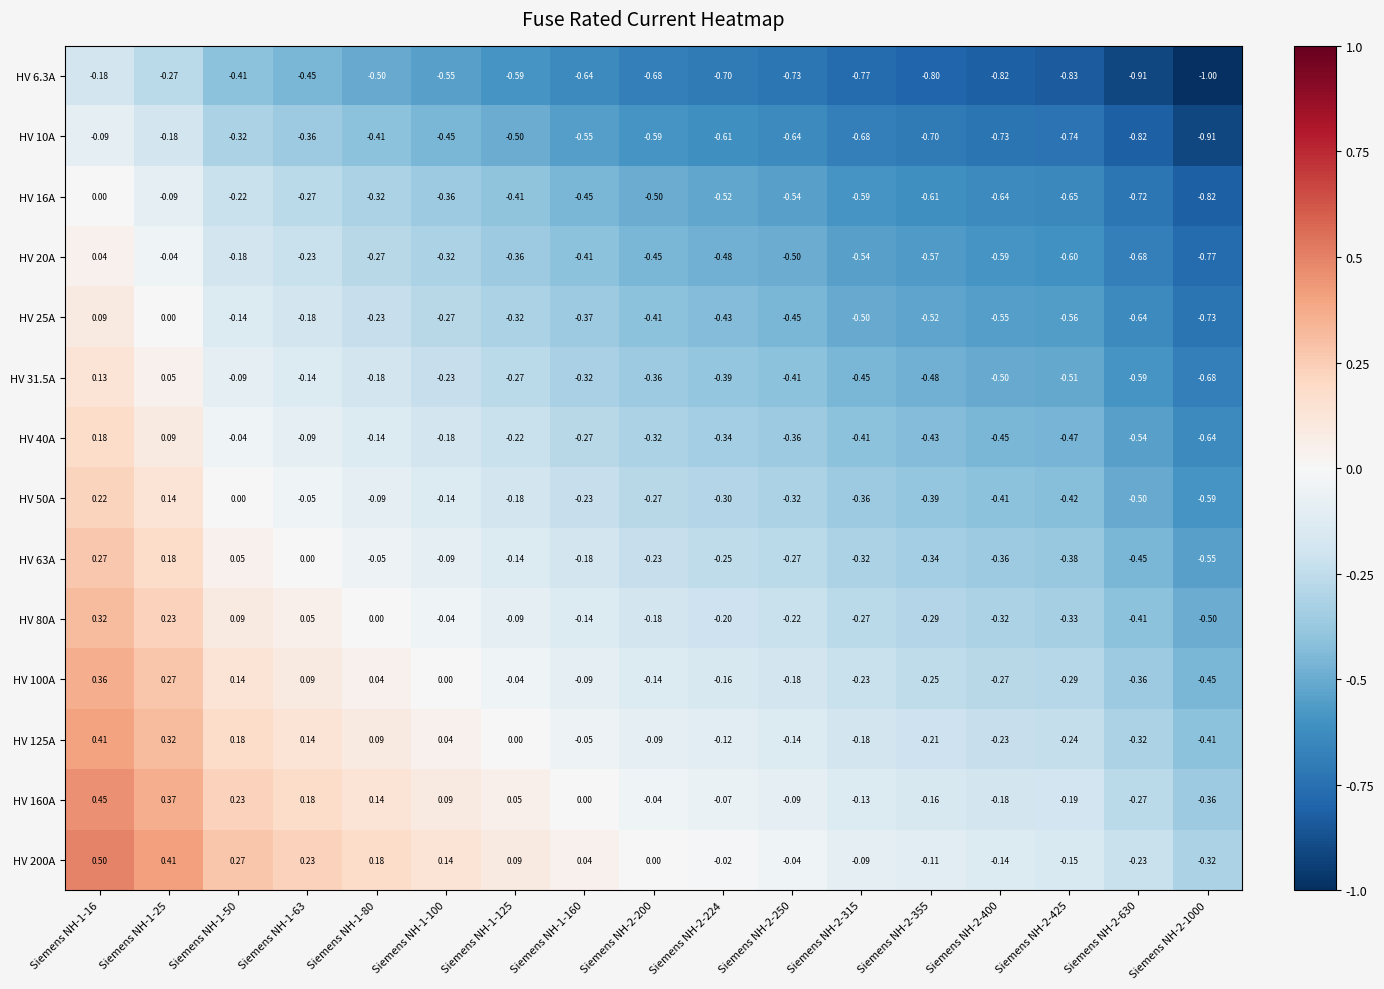

What is the total value across all series at Siemens NH-1-100?

-2.4